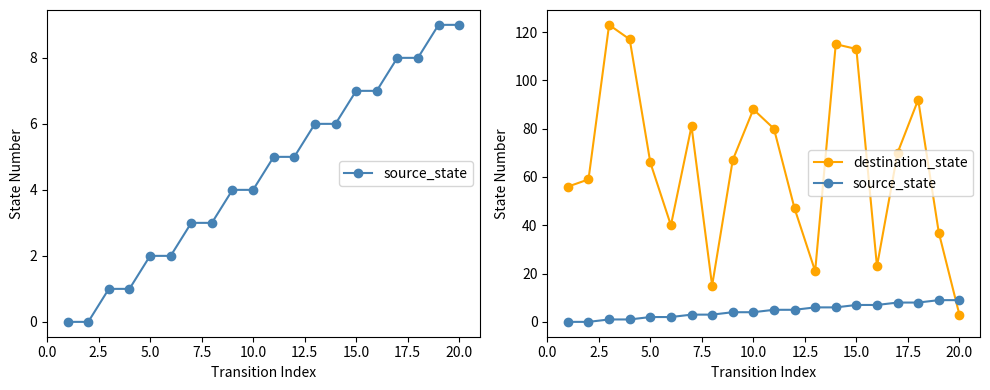

Which series has the largest total across all categories?

destination_state